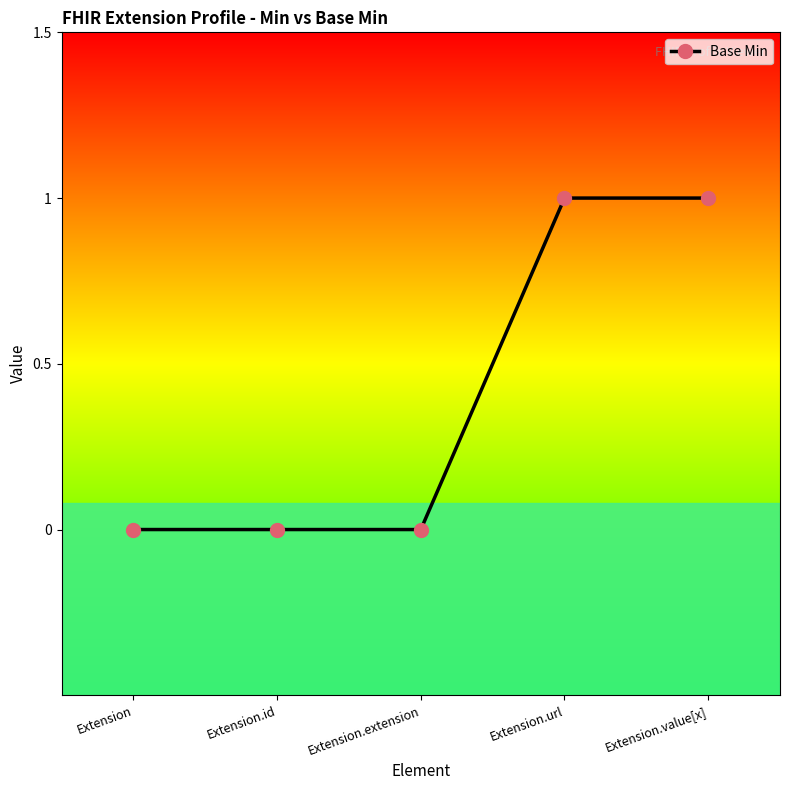

Which has a higher value, Extension.extension or Extension.url?

Extension.url